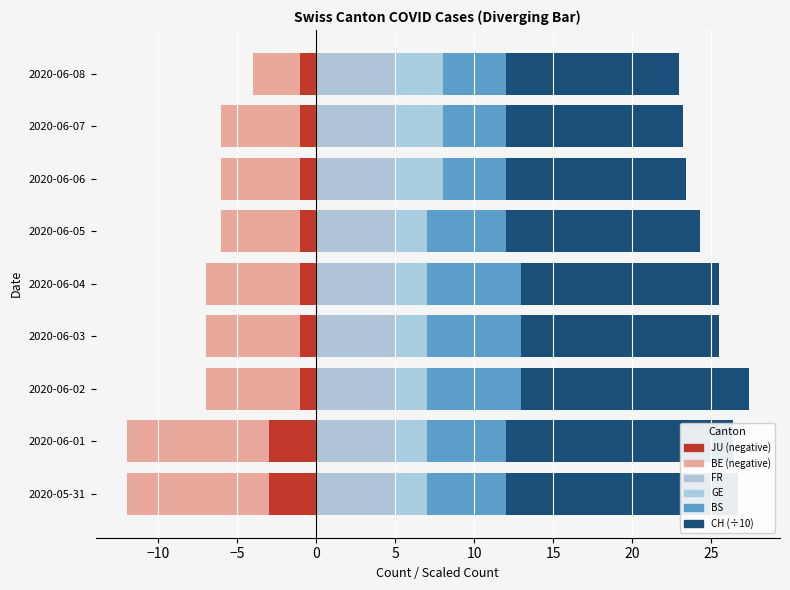

What is the approximate value of CH (÷10) at 2020-06-05?

12.3